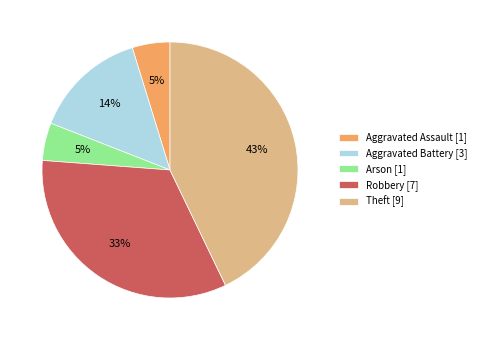

Does any single category account for the majority?

No